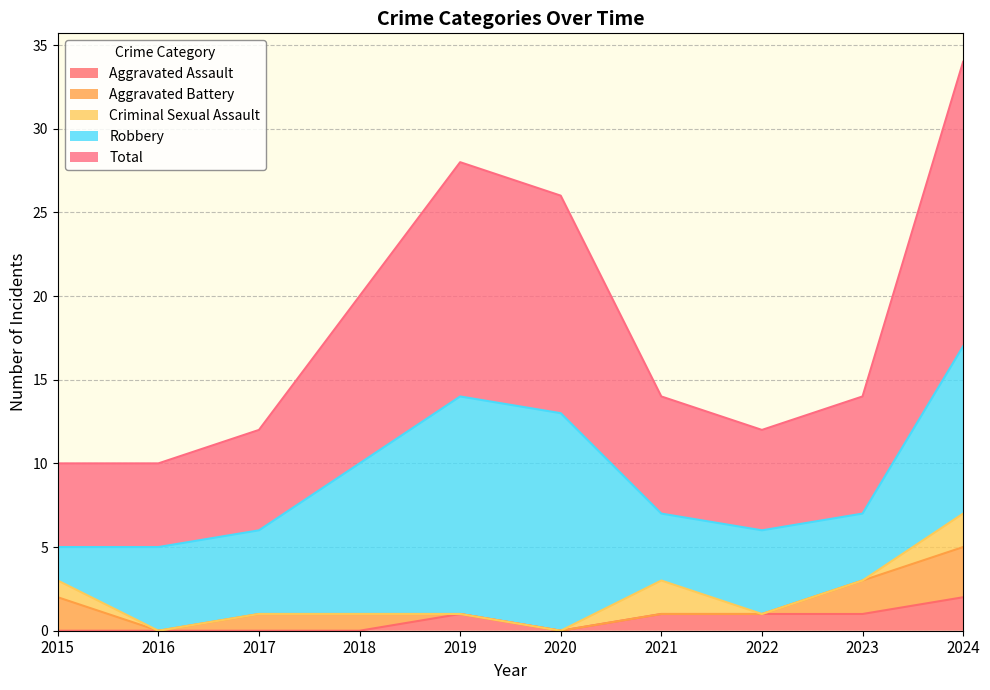

The value of Aggravated Assault at 2015 is 0. True or false?

True